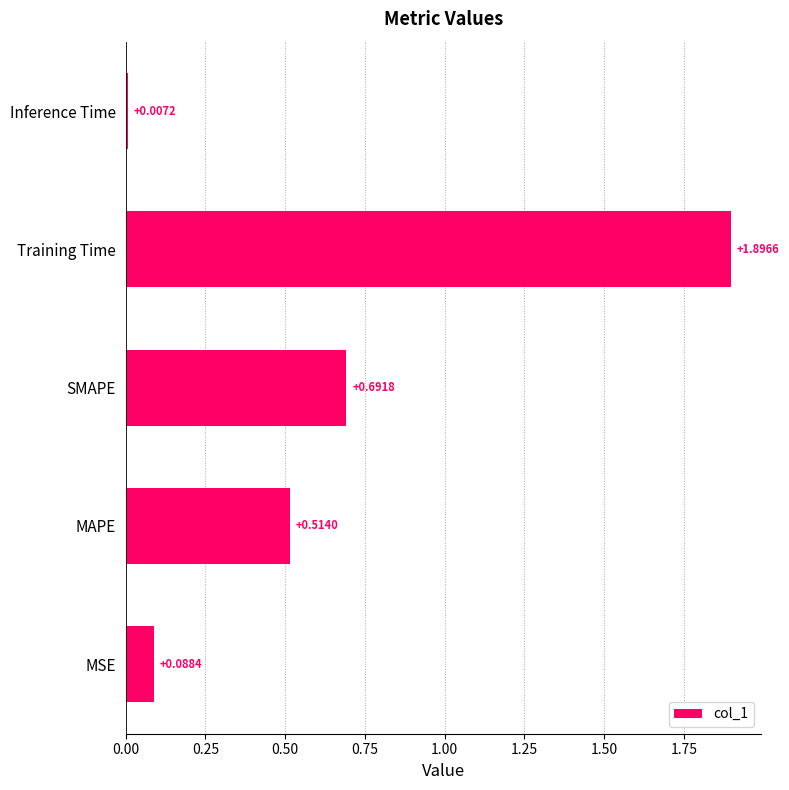

What is the difference between the maximum and second lowest values?

1.8